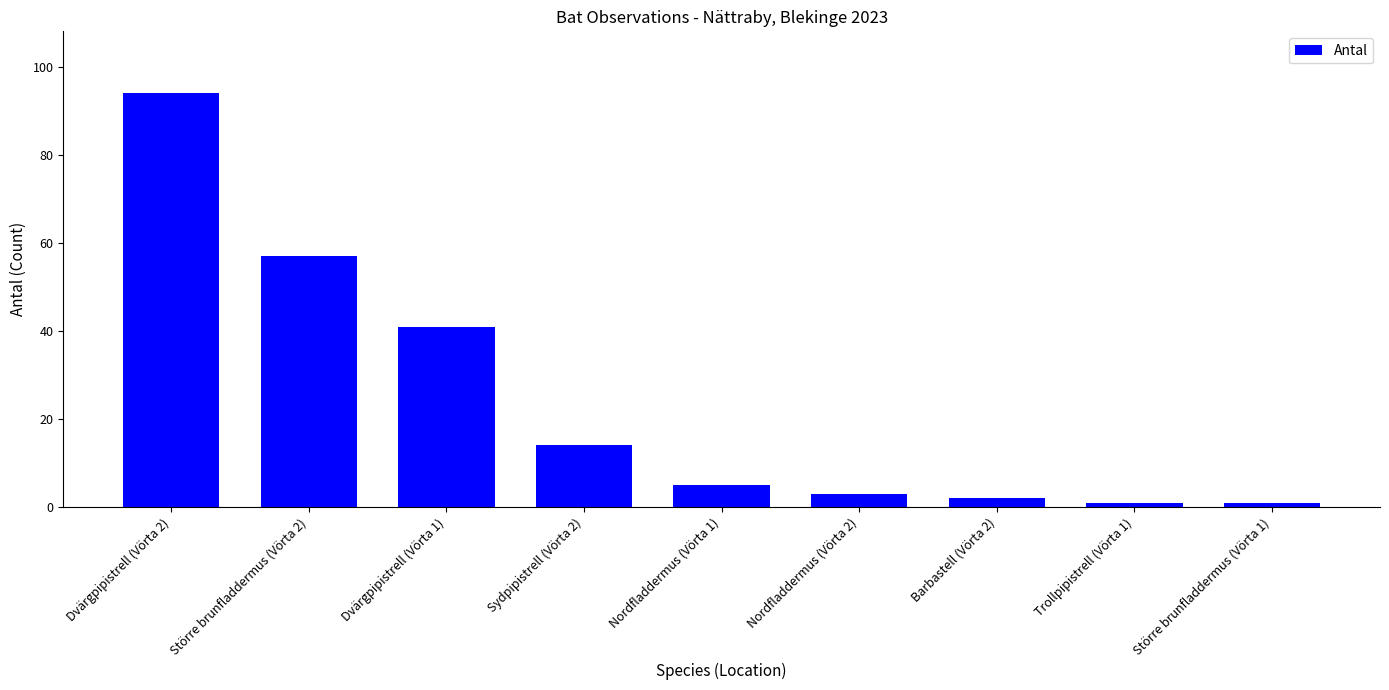

How many categories are shown in the chart?

9